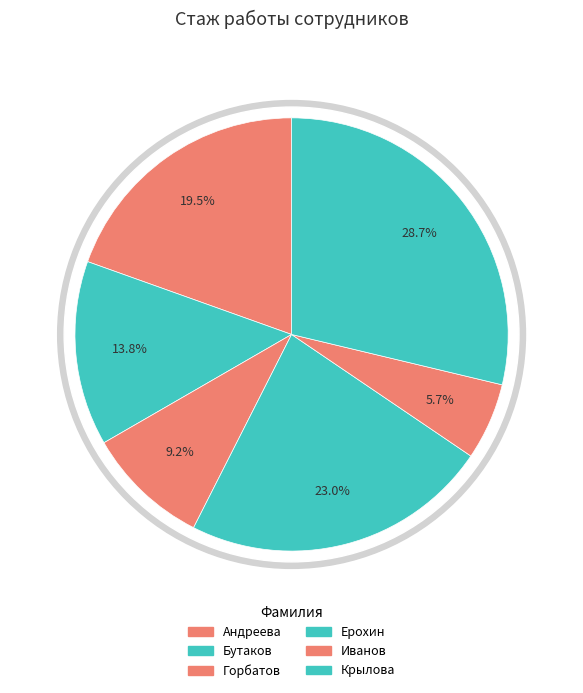

What is the total percentage of Крылова and Ерохин?

51.7%